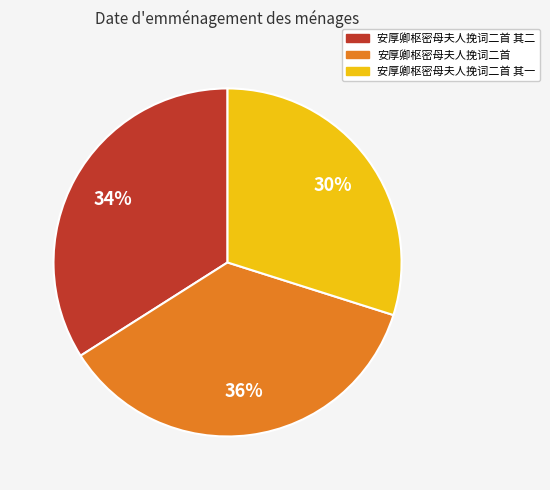

Do 安厚卿枢密母夫人挽词二首 and 安厚卿枢密母夫人挽词二首 其二 together represent more than half of the pie?

Yes